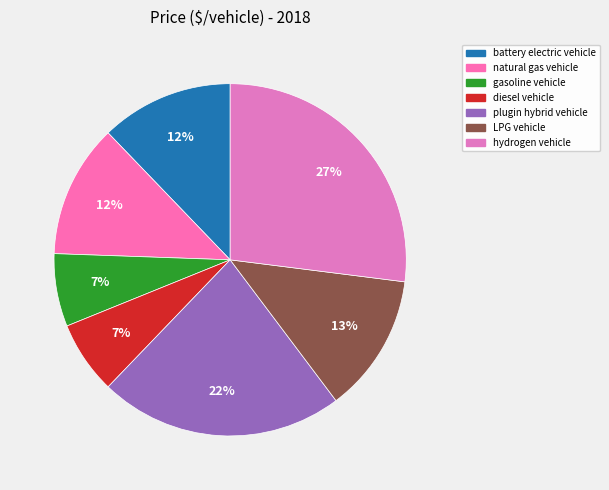

The diesel vehicle slice represents 7% of the pie. True or false?

True